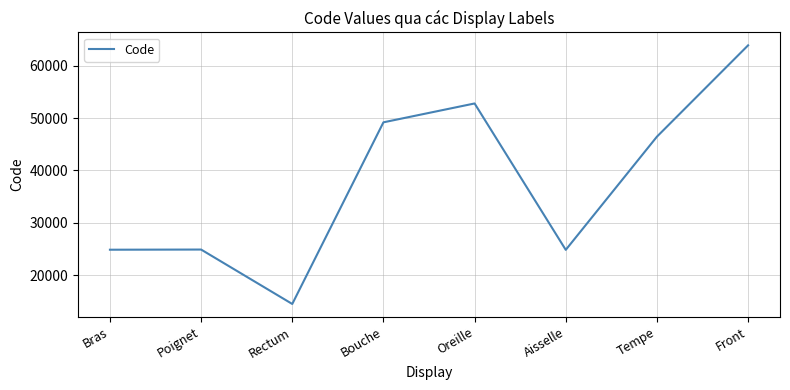

Which label corresponds to the largest value in the chart?

Front